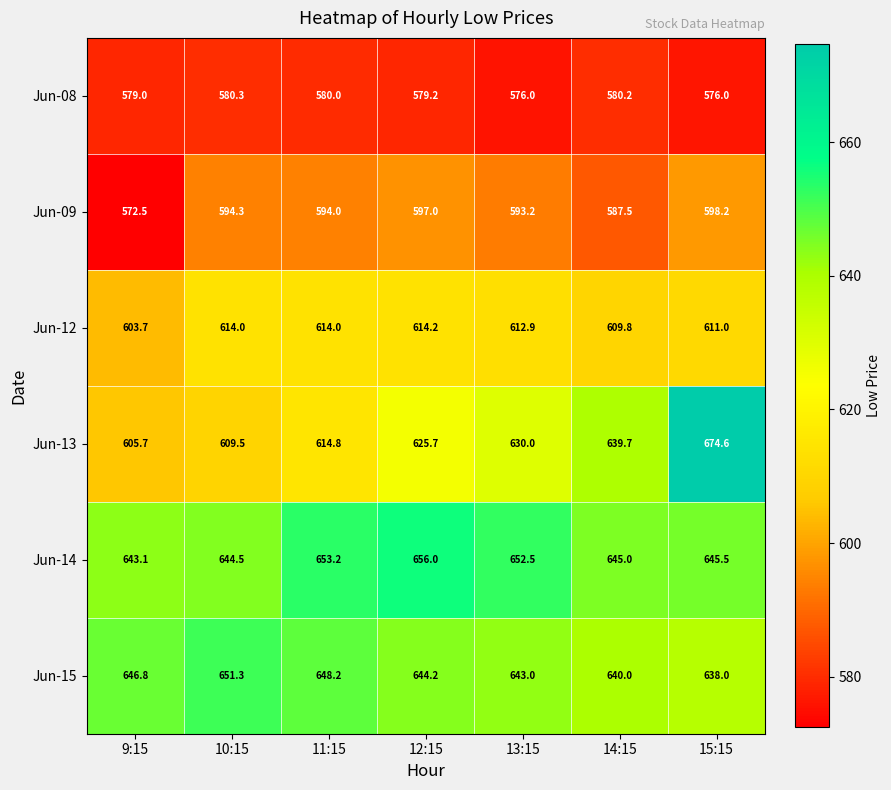

What is the spread (max minus min) of values at 12:15?

76.8